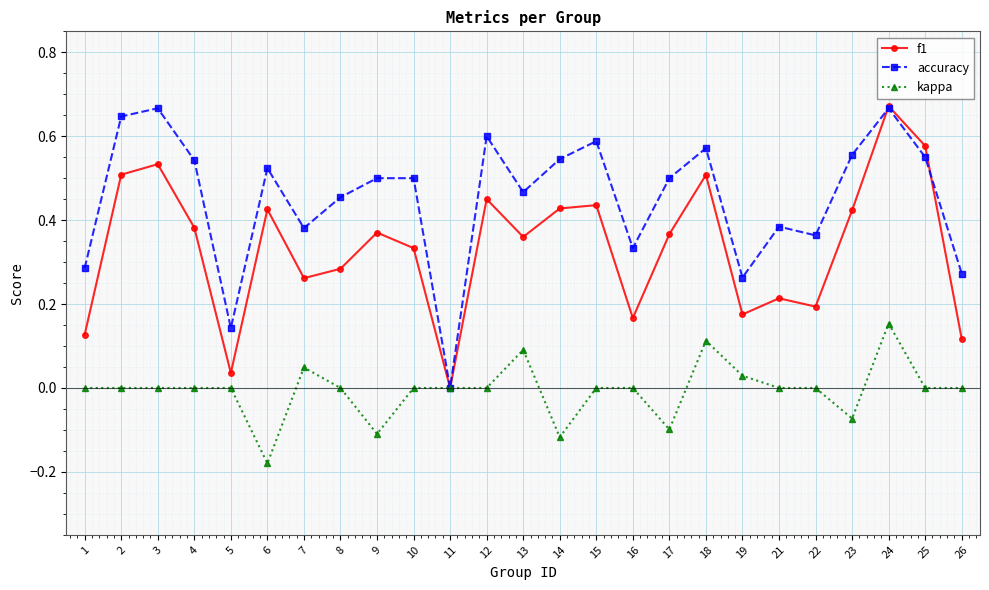

Which category has the lowest value in the accuracy series?

11